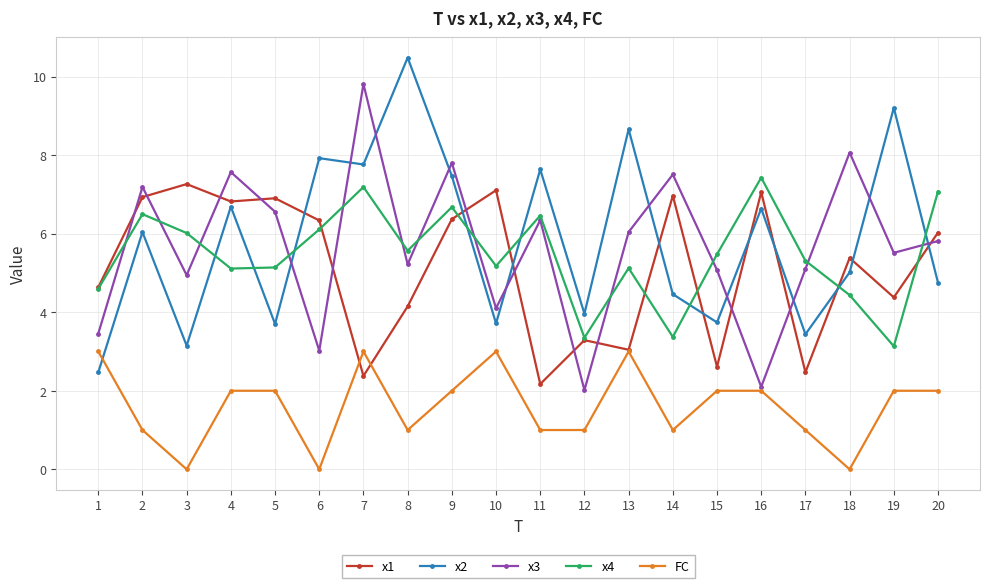

Between 15 and 16, which series saw the biggest shift?

x1